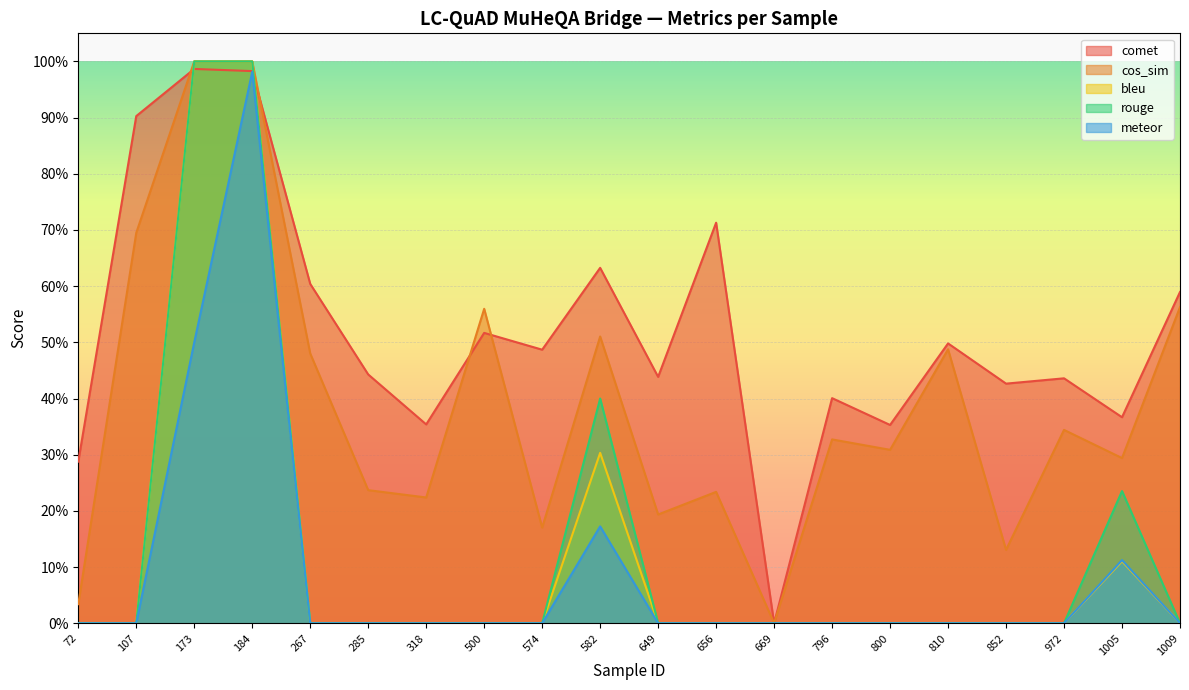

How many values in cos_sim are above zero?

19